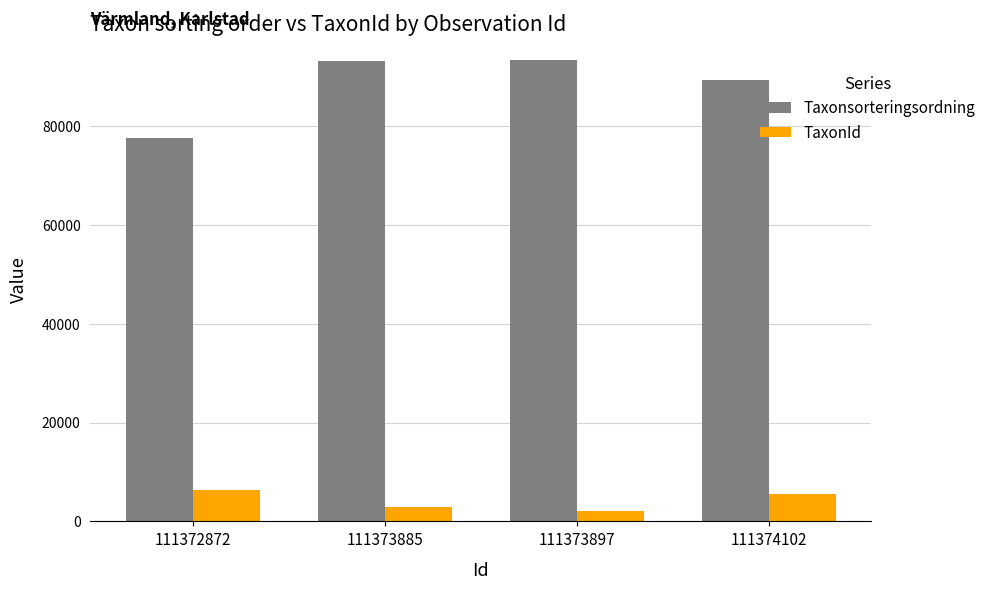

What is the total value across all series at 111373897?

95459